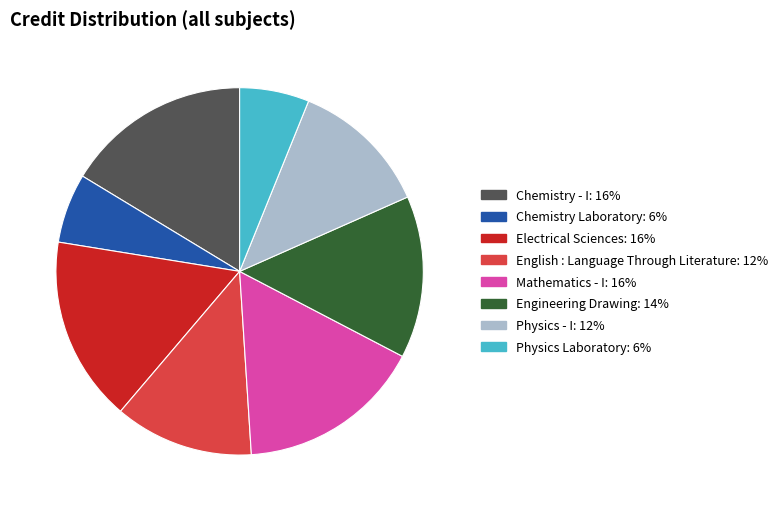

Between Physics - I and Chemistry Laboratory, which is larger?

Physics - I